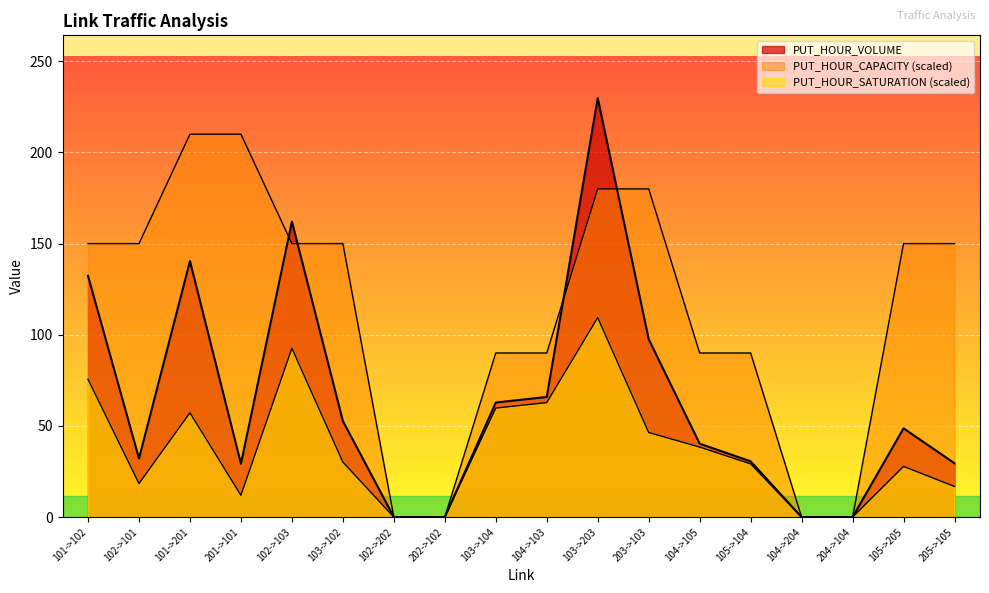

How many data points in PUT_HOUR_VOLUME are above 48?

9